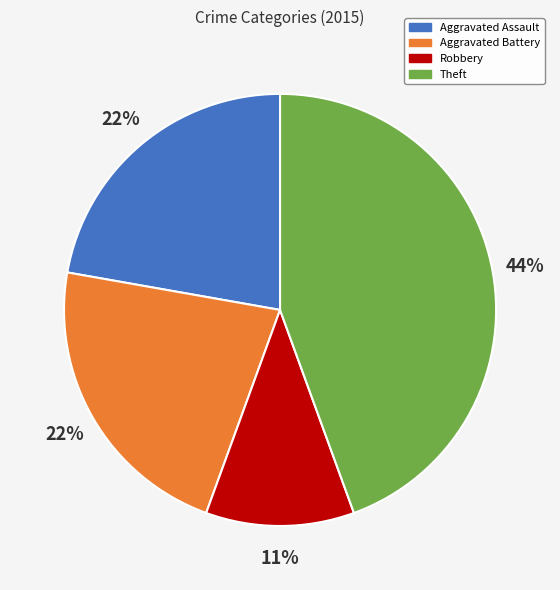

To the nearest percent, what is the average slice percentage?

25%